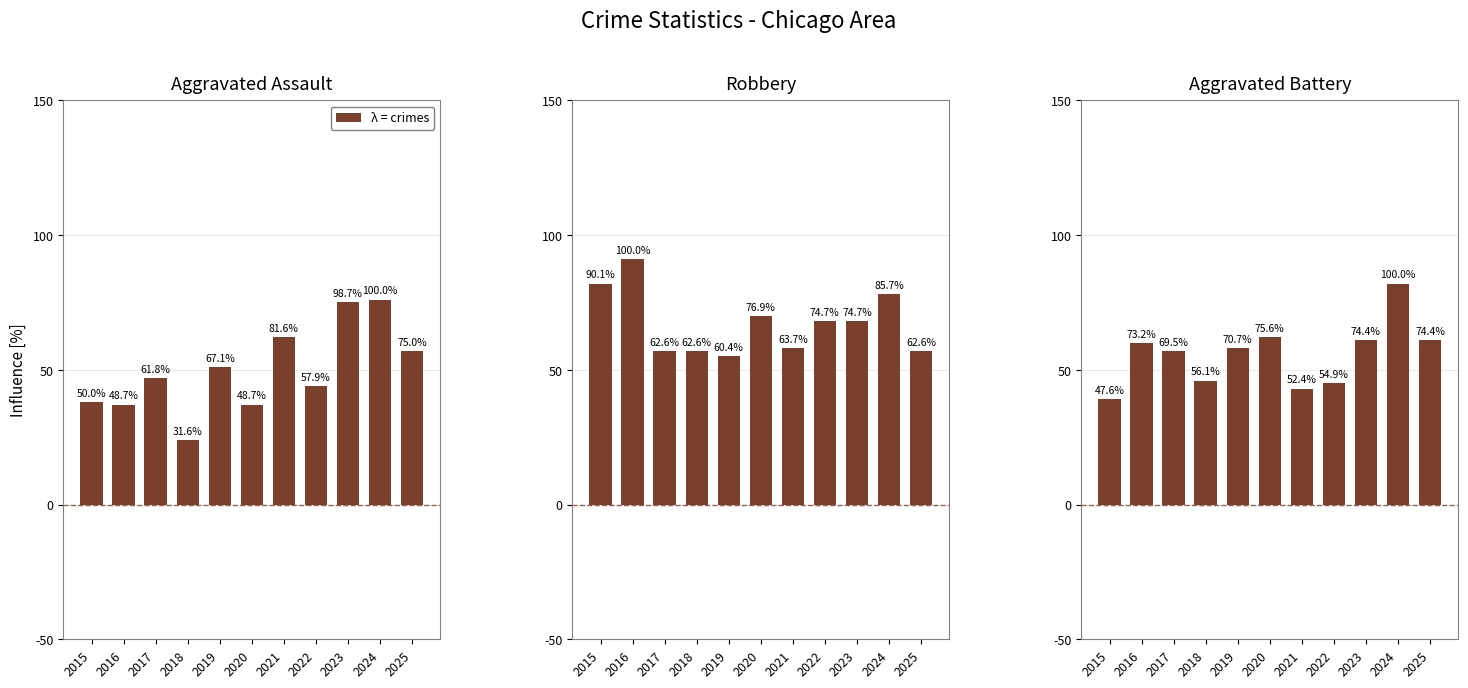

At which label does Aggravated Battery reach its minimum?

2015